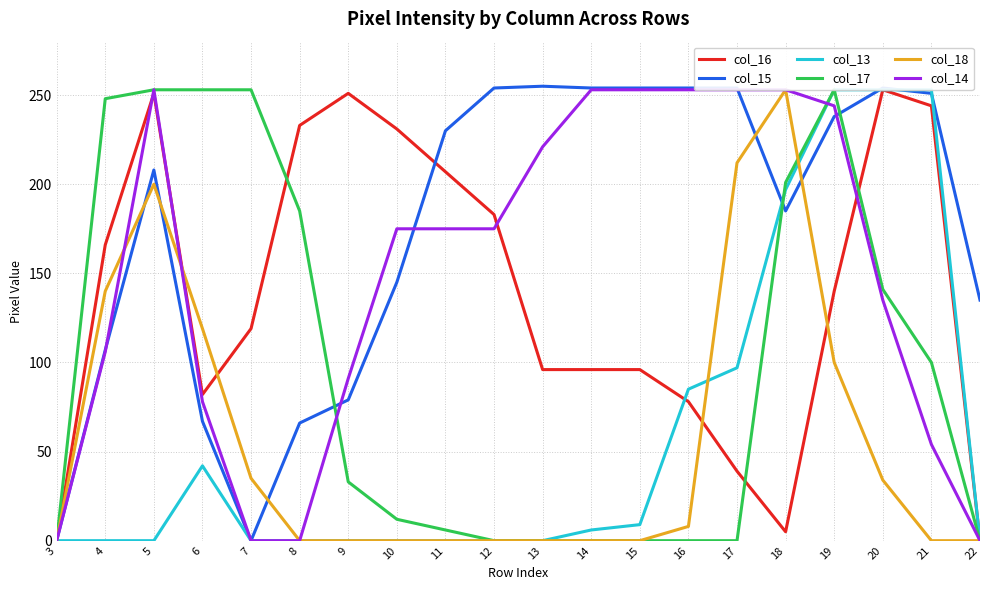

Which has a higher value, 16 or 19?

19